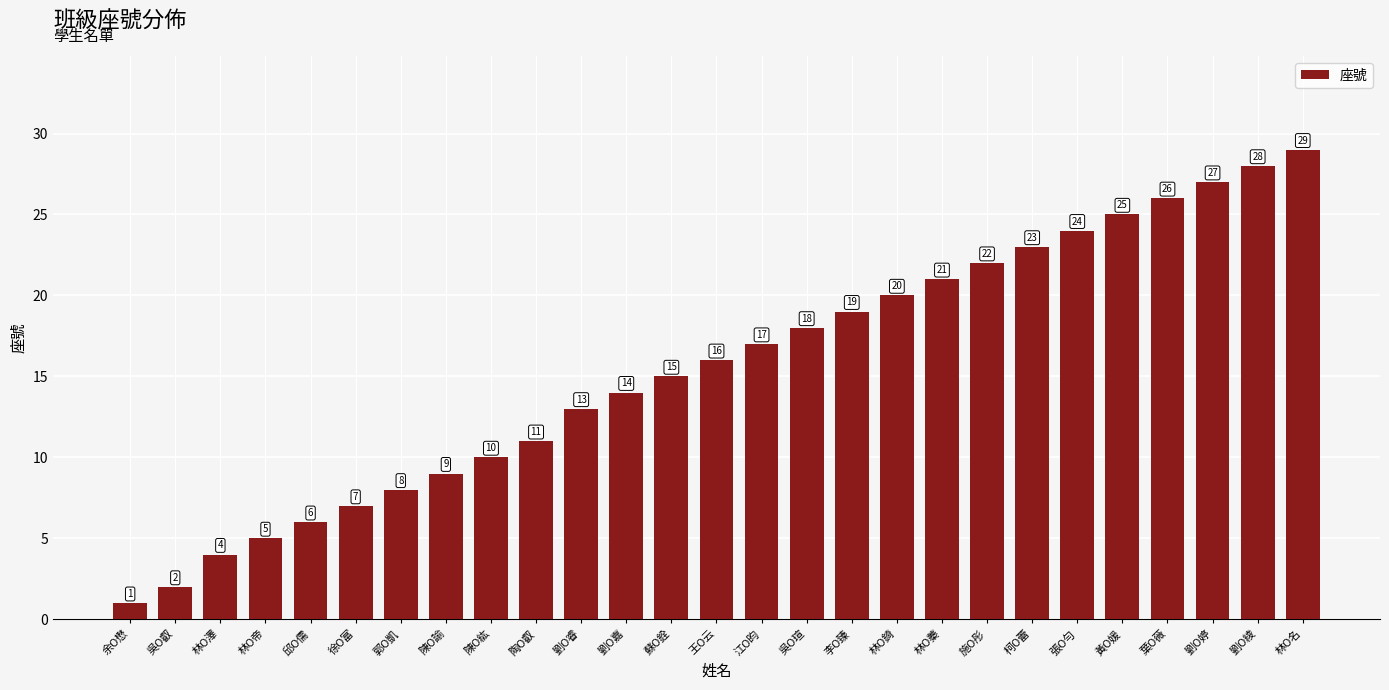

What is the sum of all values?

420